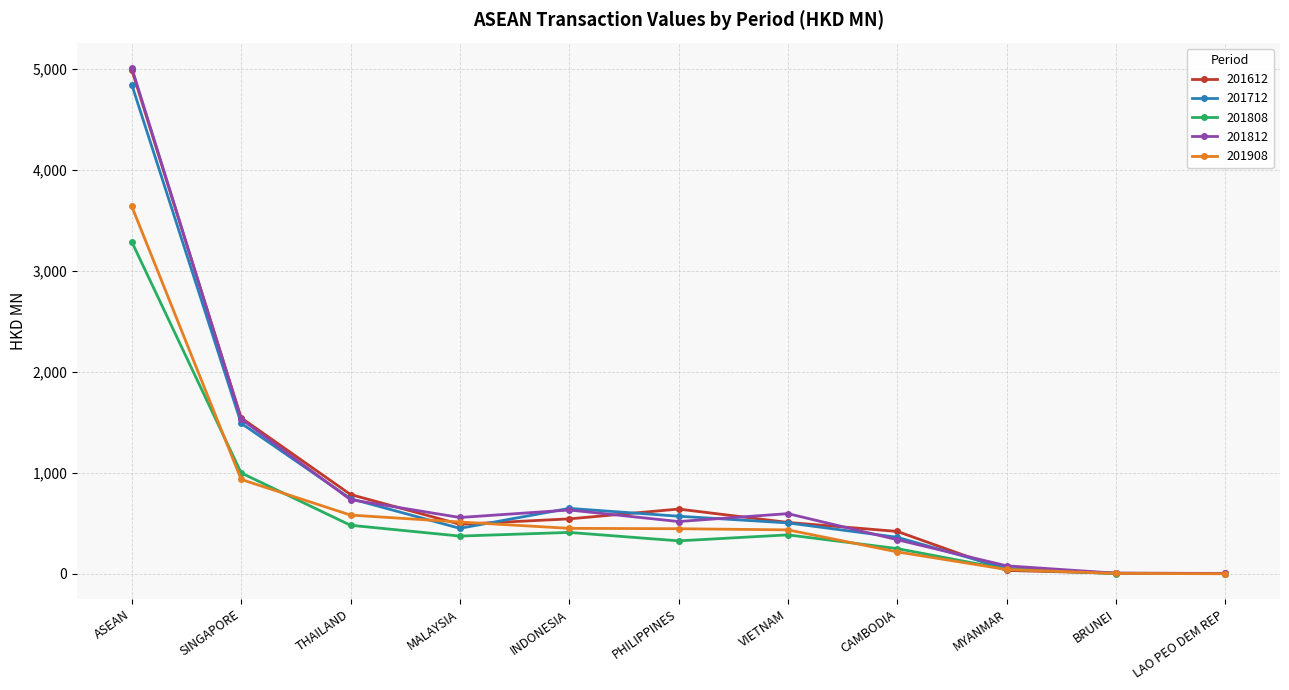

Where does the 201808 series first go above 374?

ASEAN